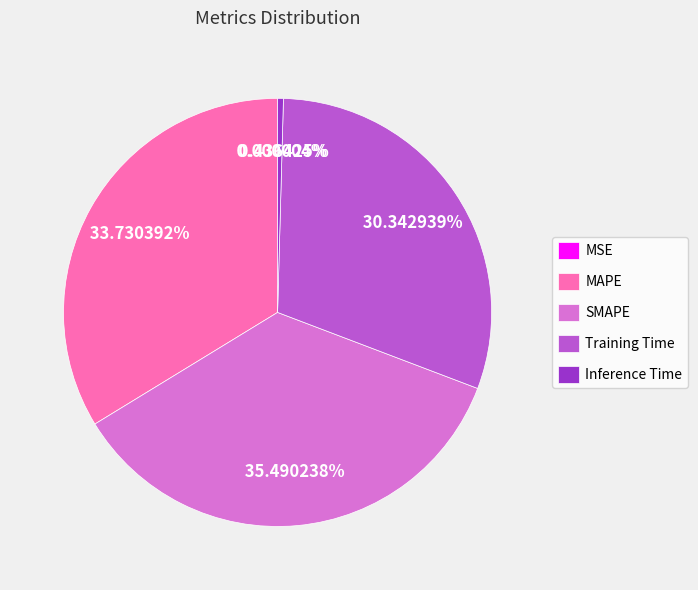

What percentage is the MAPE slice, to the nearest percent?

34%